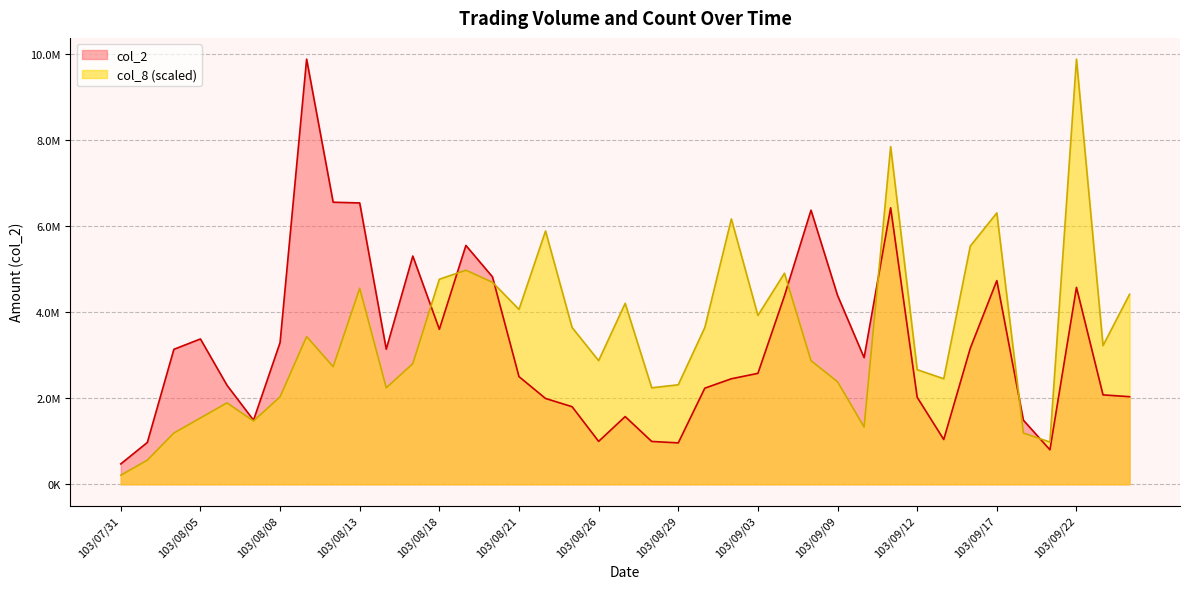

What is the average value of the col_8 series?

3437131.2